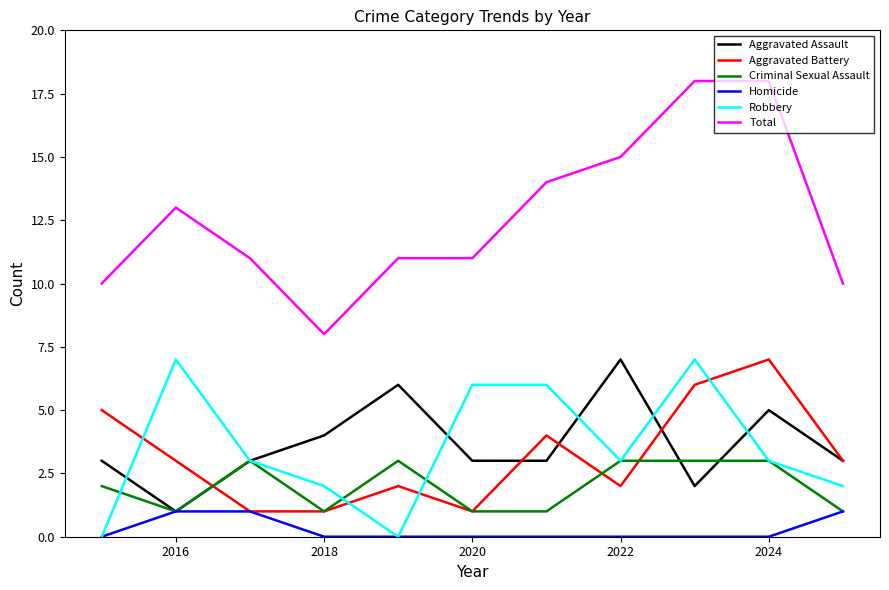

True or false: Total and Aggravated Battery cross at least once.

False